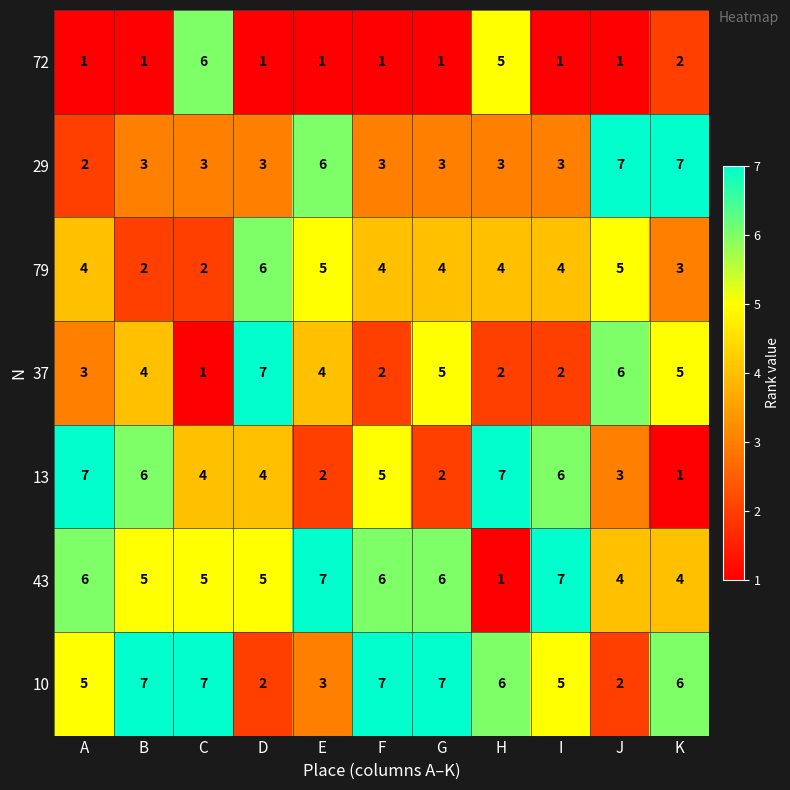

Which series has the largest total across all categories?

10